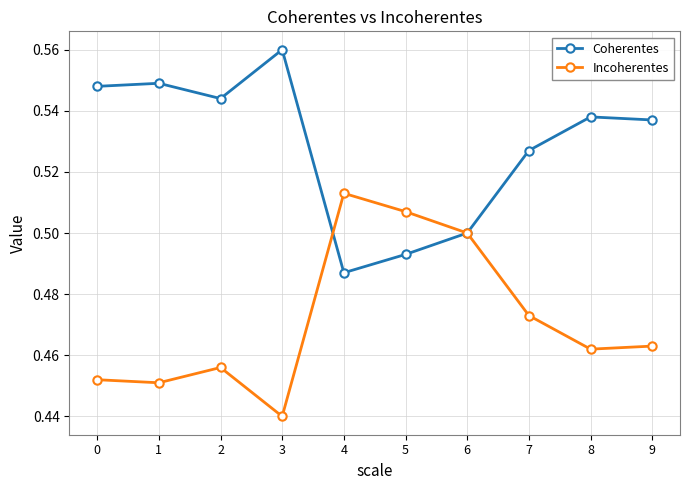

At which label does Incoherentes reach its minimum?

3